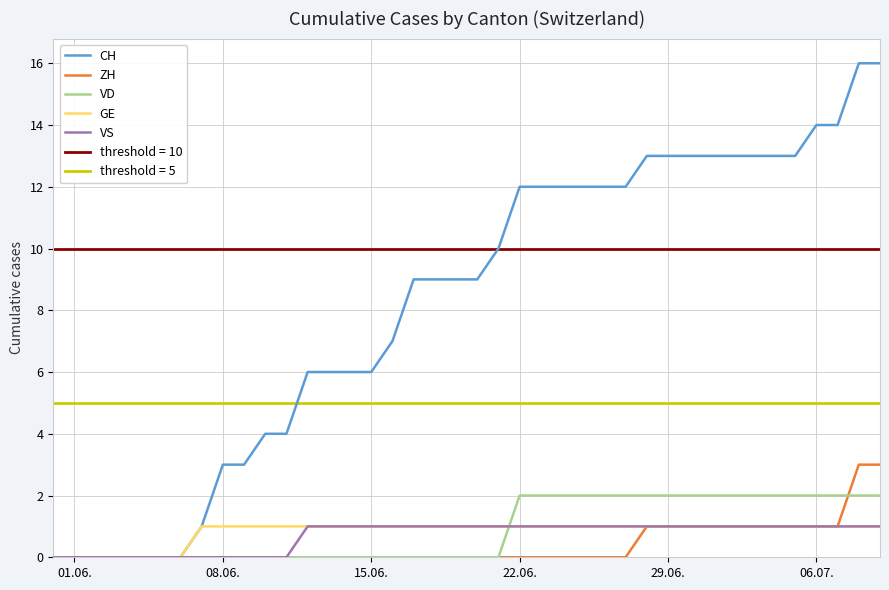

How many data points in VS are less than 1?

12